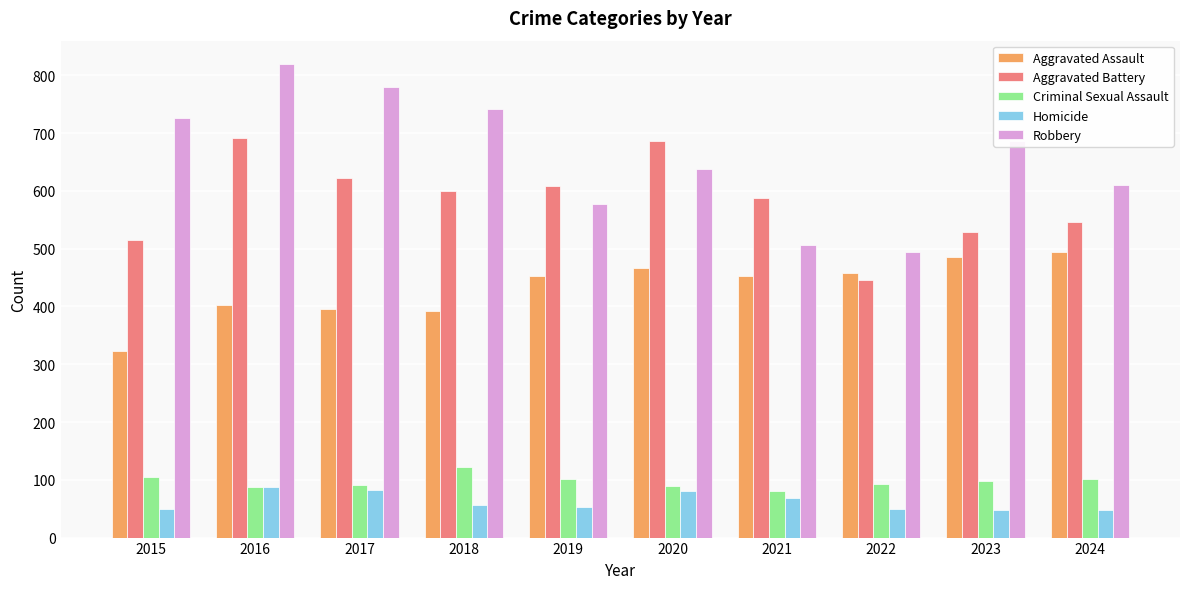

True or false: Criminal Sexual Assault has a value of 123 at 2018.

True